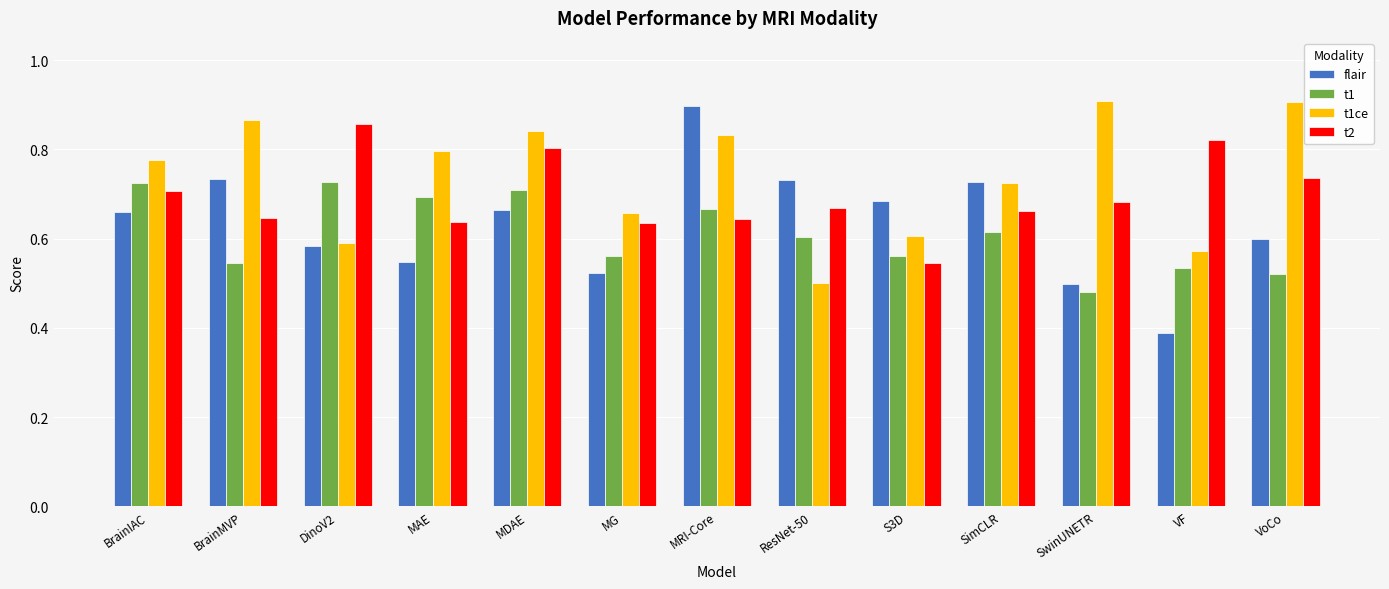

True or false: t2 has a value of 0.6 at MRI-Core.

True